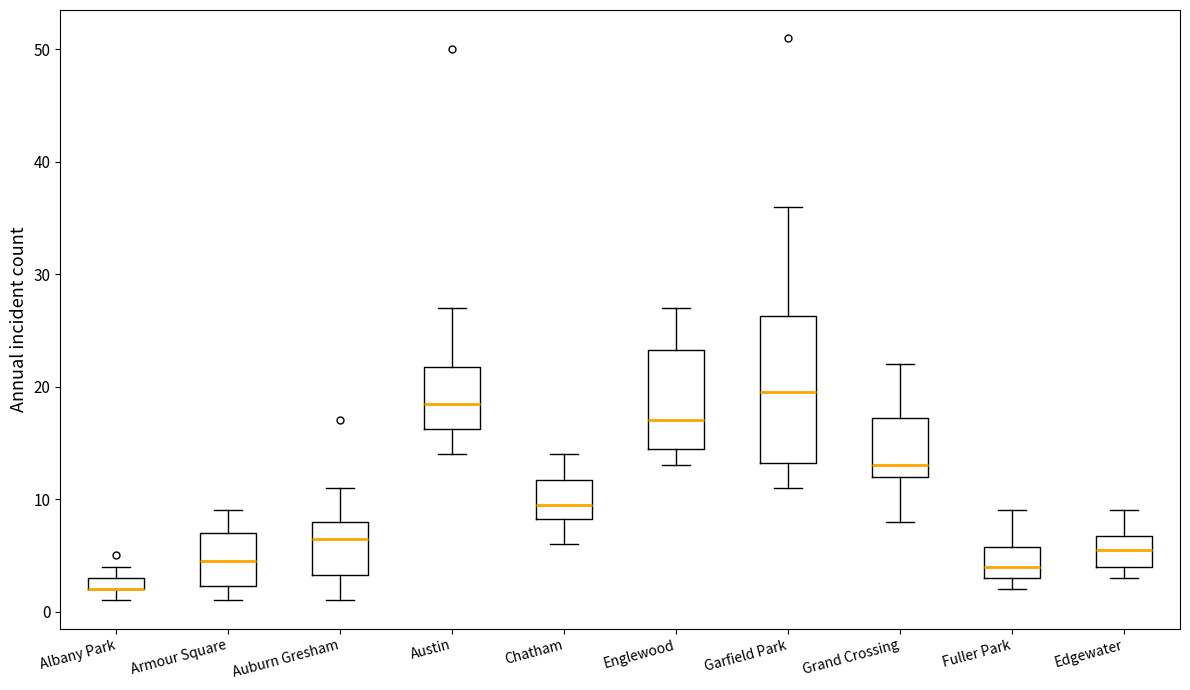

Which box is the tallest, from its lower edge to its upper edge?

Garfield Park